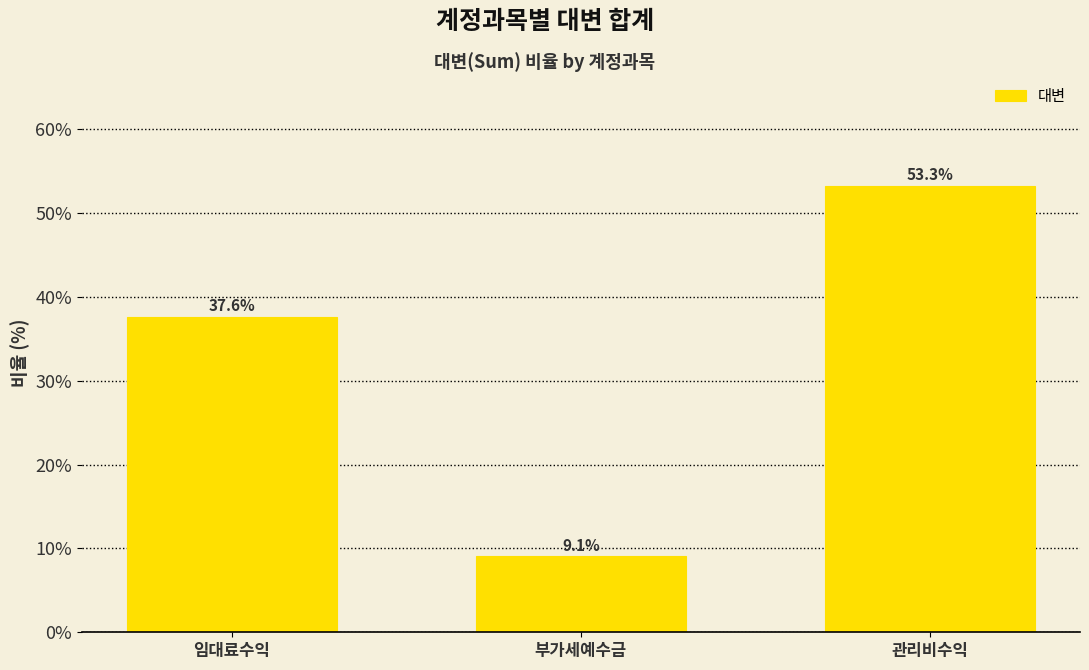

True or false: the data shows 53.3 at 관리비수익.

True